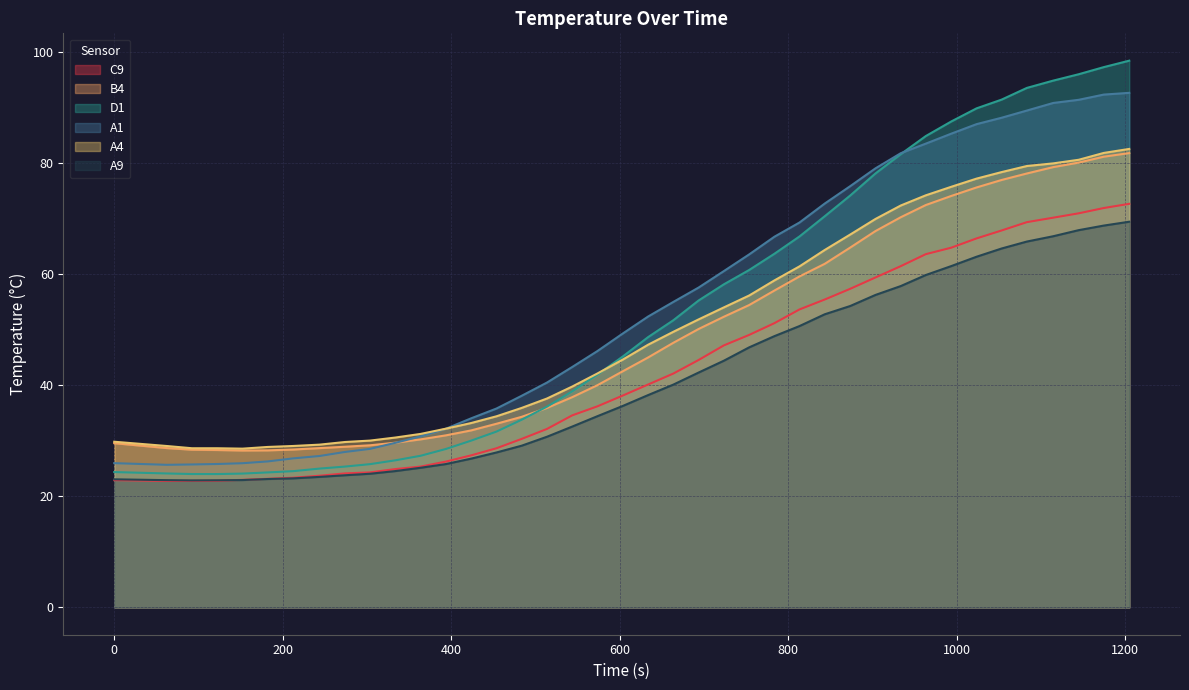

What is the minimum value for C9?

22.8